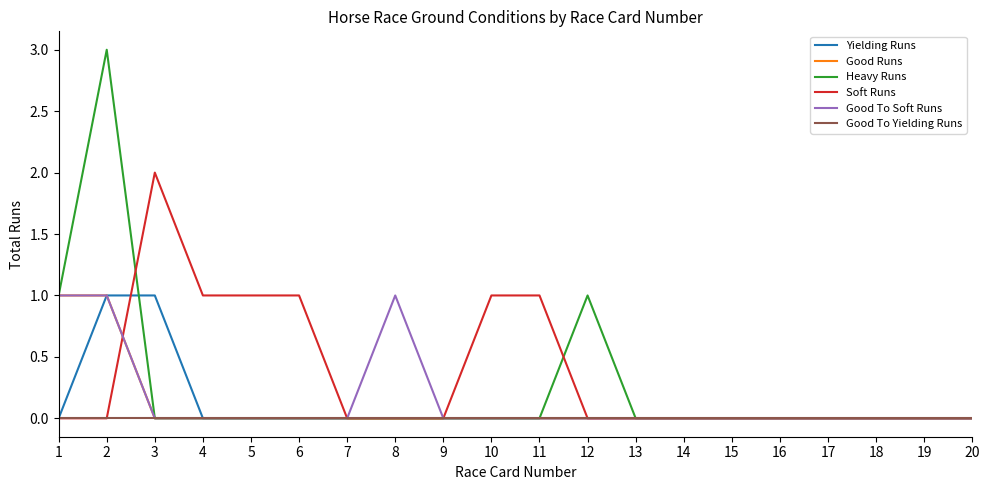

How many distinct data groups are displayed?

6